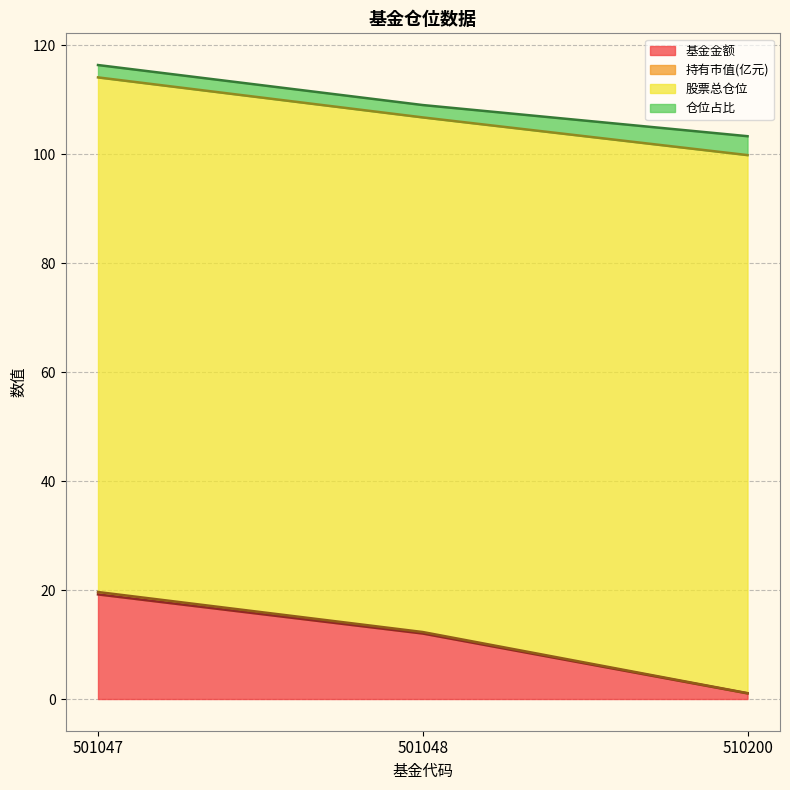

Between 510200 and 501048, which is larger?

501048